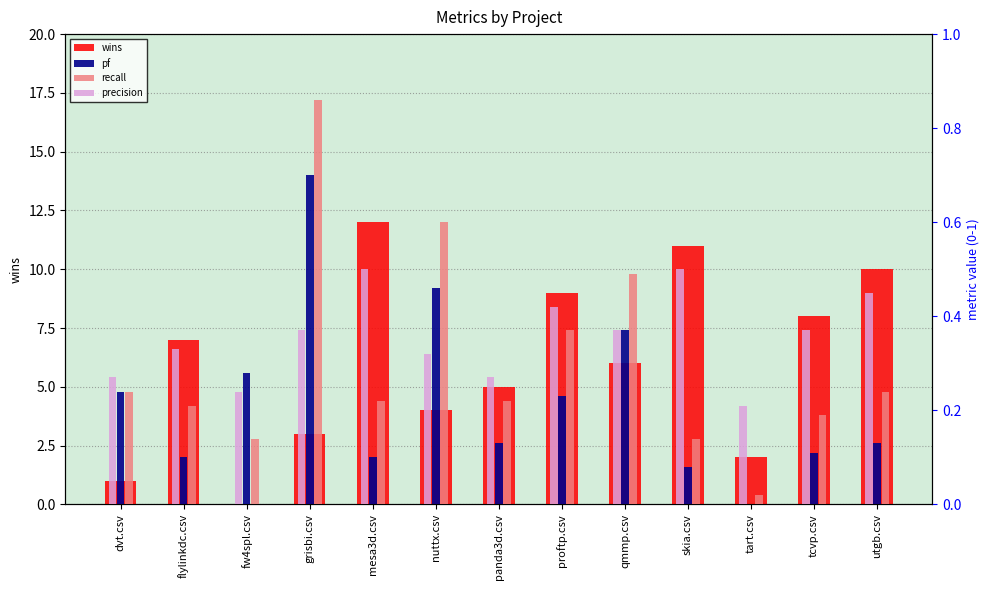

The value of wins at skia.csv is 11.0. True or false?

True